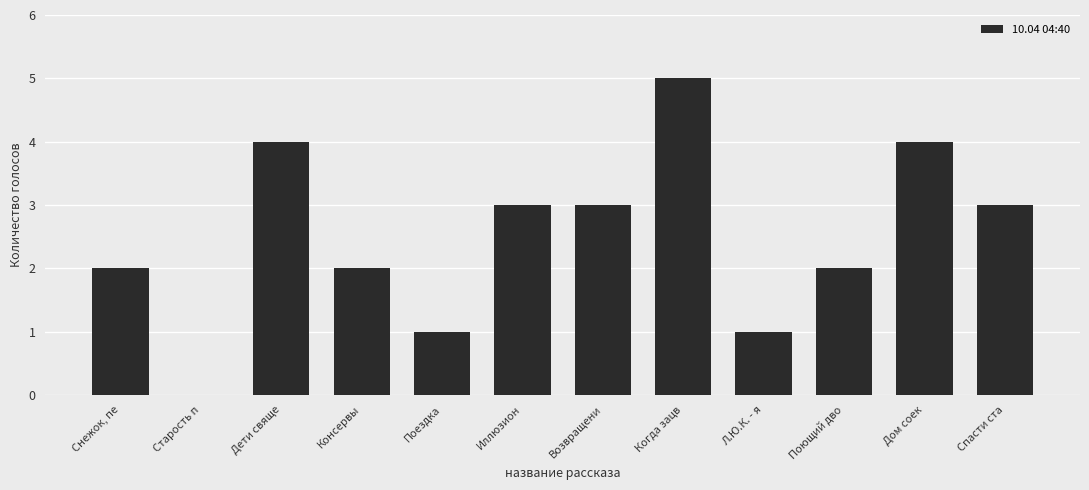

Which label corresponds to the largest value in the chart?

Когда зацв